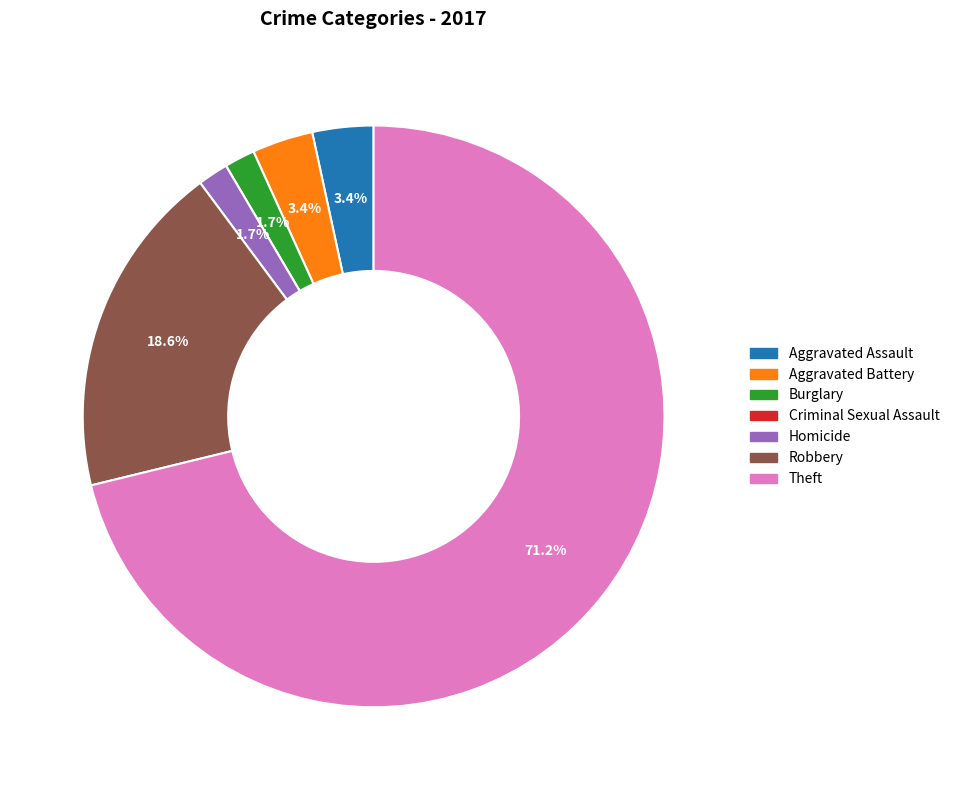

Do Theft and Burglary together represent more than half of the pie?

Yes